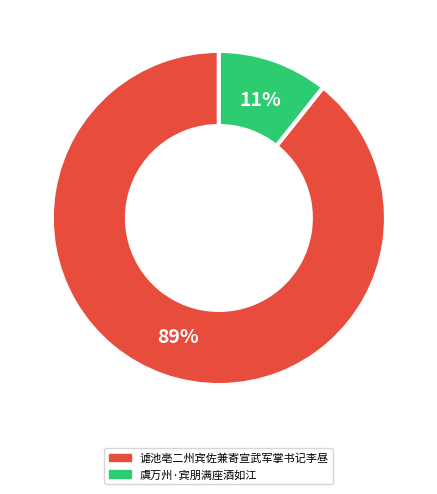

True or false: 谑池亳二州宾佐兼寄宣武军掌书记李昼 accounts for 89% of the total.

True